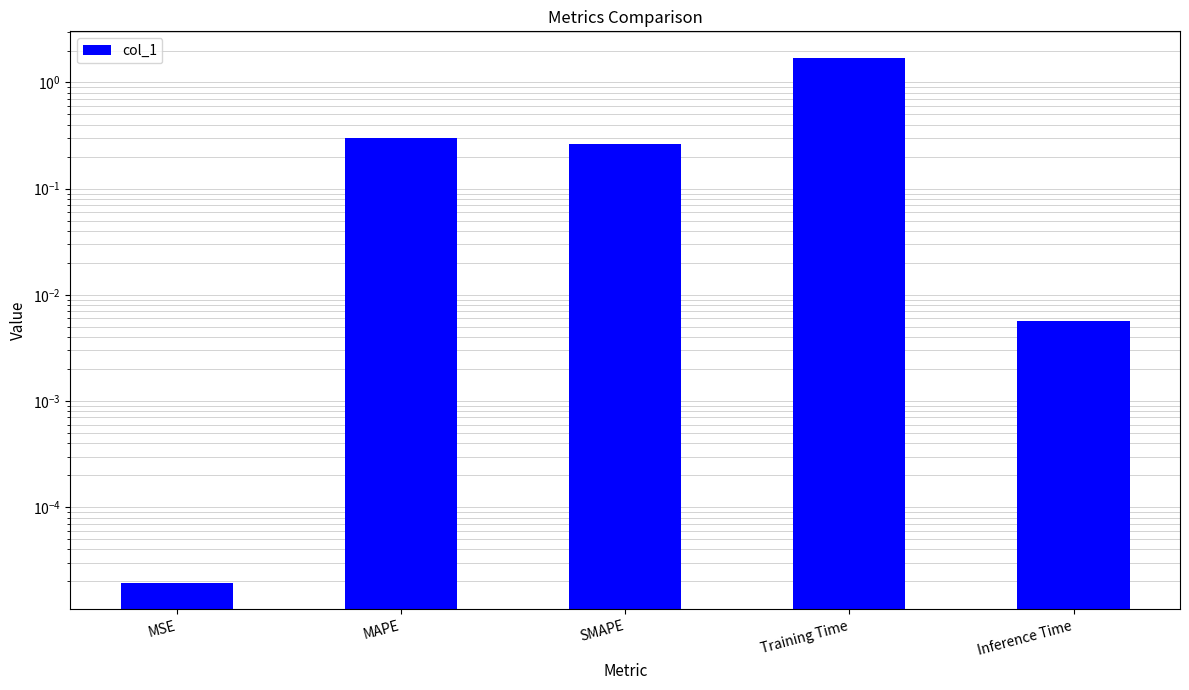

The value at MSE is 0.0. True or false?

True